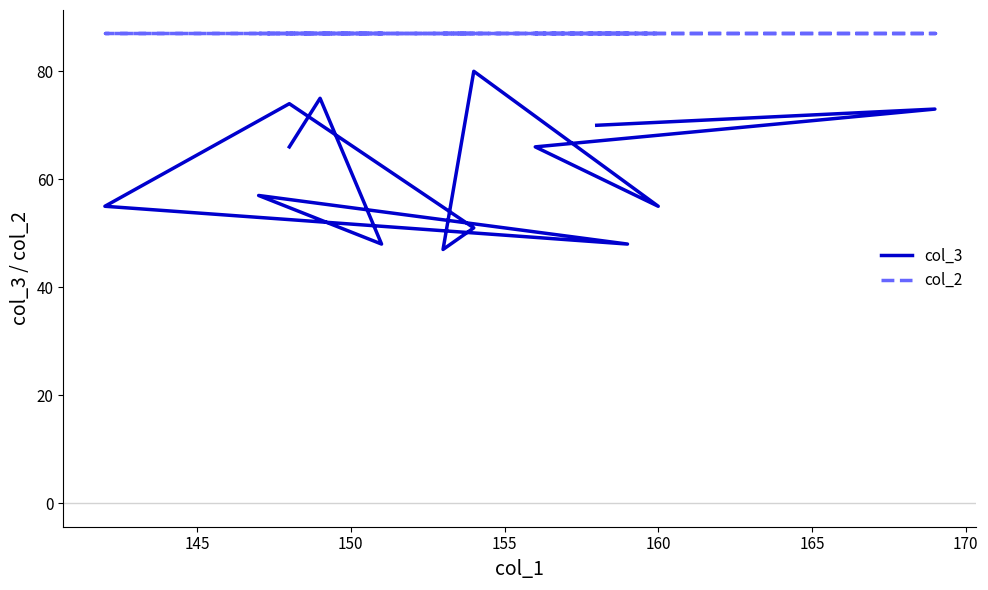

True or false: col_3 has a value of 31 at 12.

False